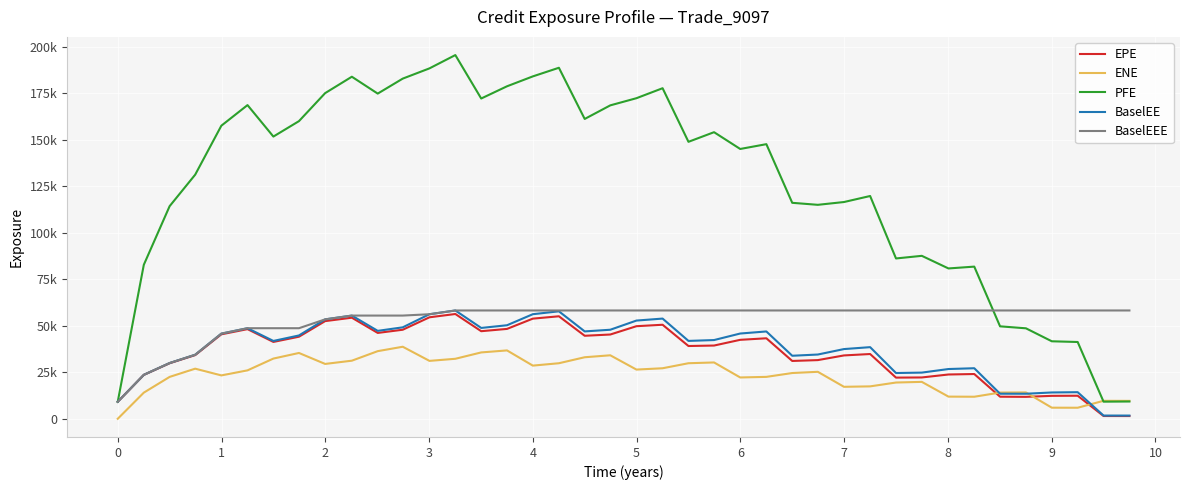

True or false: PFE and EPE cross at least once.

False